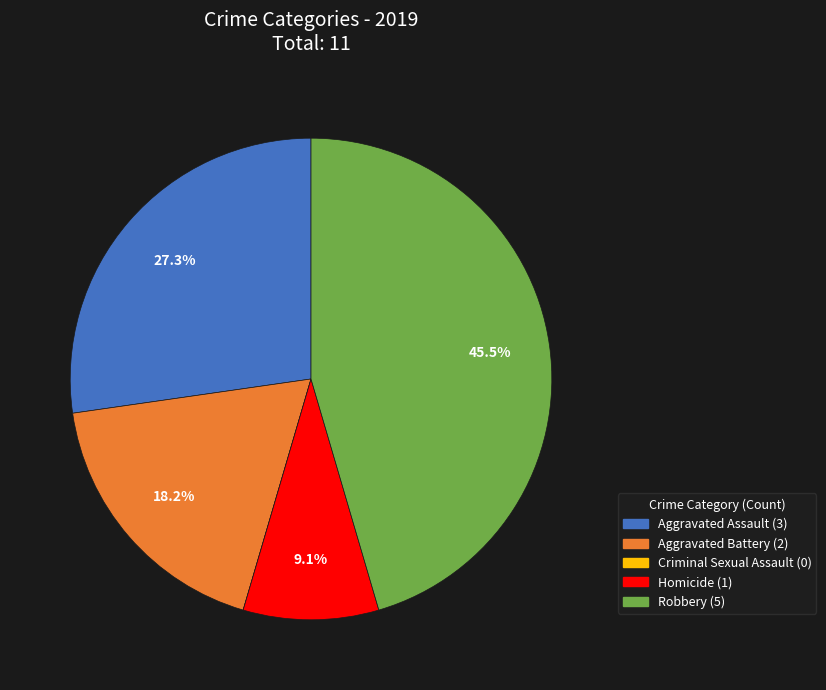

Does Aggravated Assault account for over 50% of the chart?

No